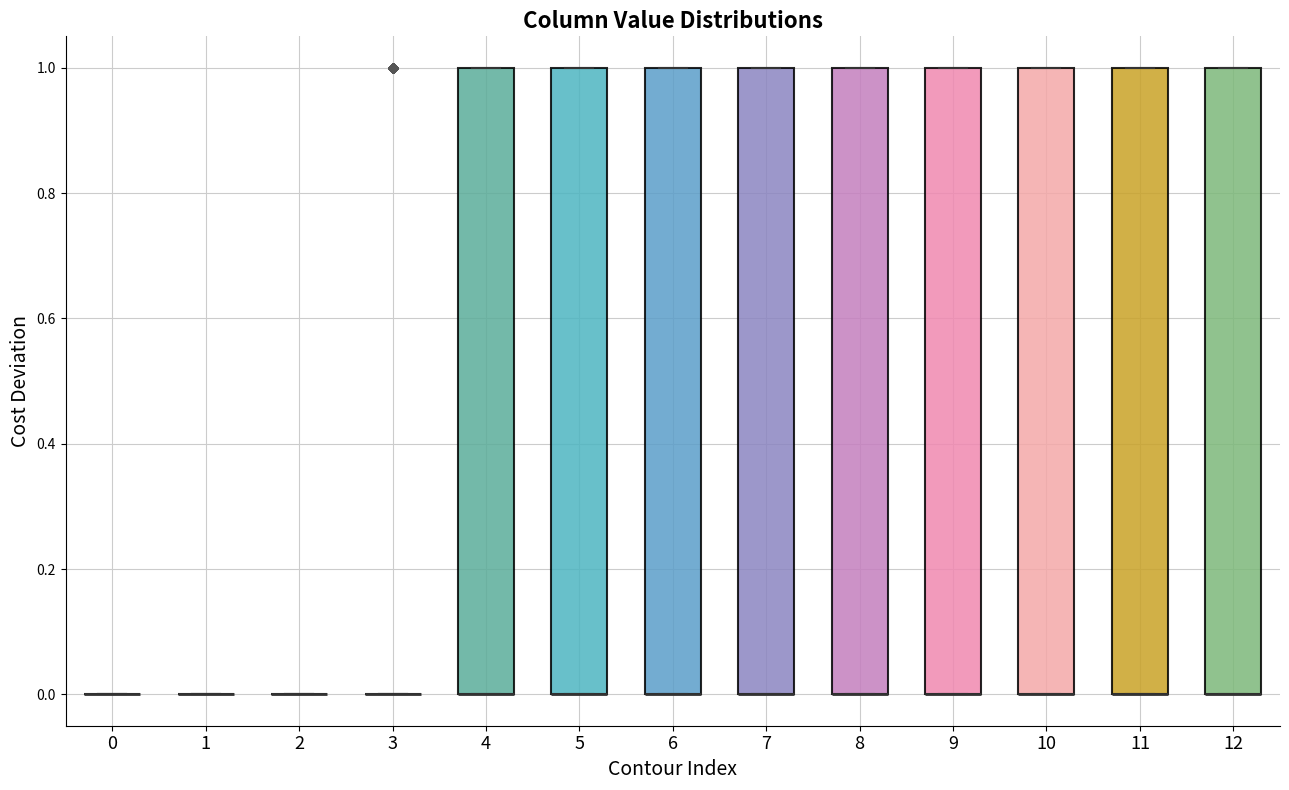

Reading left to right, transcribe this box plot: for each box, give where its median line is, the range the box spans, and where its two whiskers end, as read against the y-axis. The values are not printed on the chart, so give them approximately, as read against the axis.

0: box collapsed to a line at 0, whiskers 0 to 0
1: box collapsed to a line at 0, whiskers 0 to 0
2: box collapsed to a line at 0, whiskers 0 to 0
3: box collapsed to a line at 0, whiskers 0 to 0
4: median 0 (drawn on the box's lower edge), box 0 to 1, whiskers 0 to 1
5: median 0 (drawn on the box's lower edge), box 0 to 1, whiskers 0 to 1
6: median 0 (drawn on the box's lower edge), box 0 to 1, whiskers 0 to 1
7: median 0 (drawn on the box's lower edge), box 0 to 1, whiskers 0 to 1
8: median 0 (drawn on the box's lower edge), box 0 to 1, whiskers 0 to 1
9: median 0 (drawn on the box's lower edge), box 0 to 1, whiskers 0 to 1
10: median 0 (drawn on the box's lower edge), box 0 to 1, whiskers 0 to 1
11: median 0 (drawn on the box's lower edge), box 0 to 1, whiskers 0 to 1
12: median 0 (drawn on the box's lower edge), box 0 to 1, whiskers 0 to 1